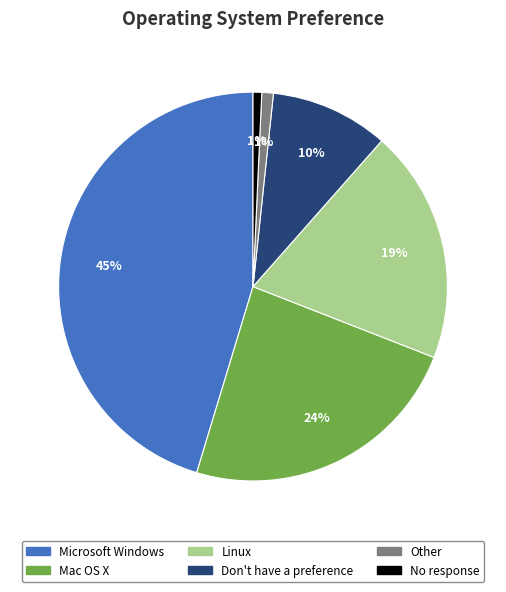

Between Don't have a preference and Mac OS X, which is larger?

Mac OS X